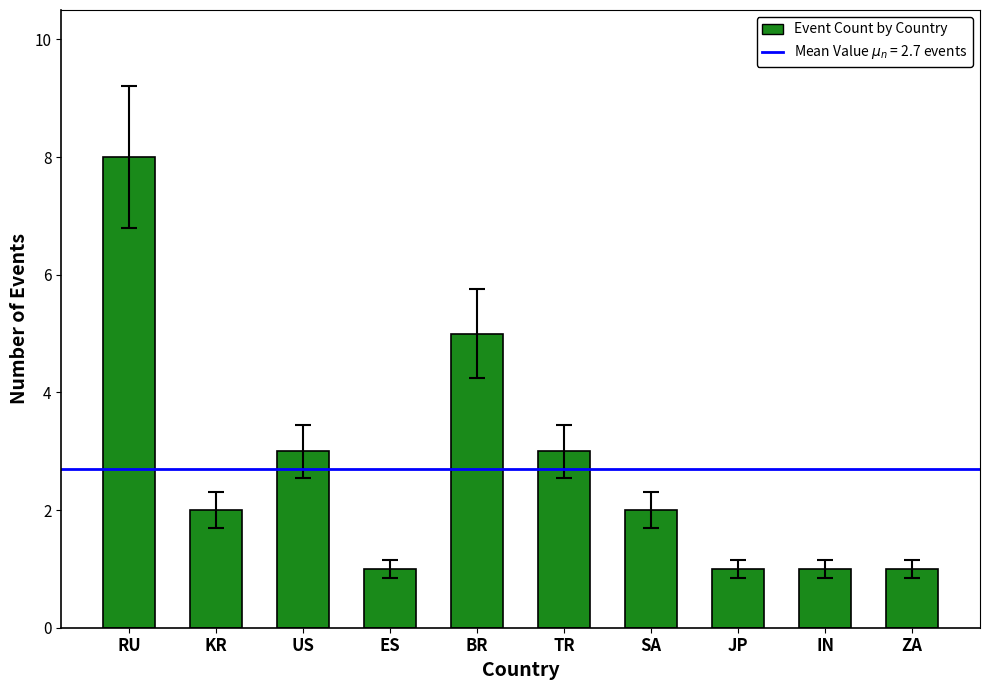

What is the minimum value shown in the chart?

1